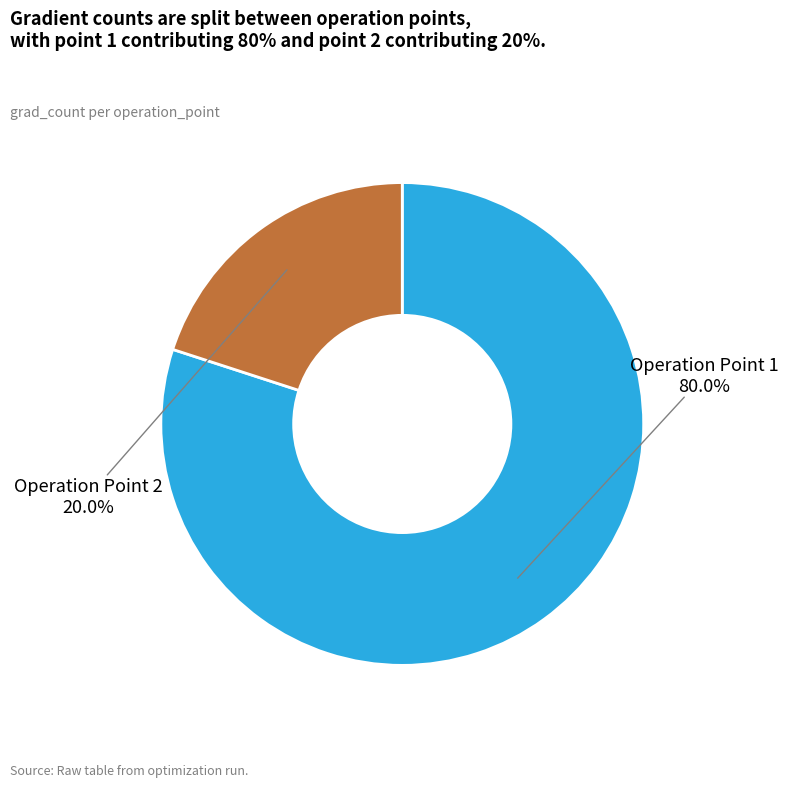

Between Operation Point 2 and Operation Point 1, which is larger?

Operation Point 1